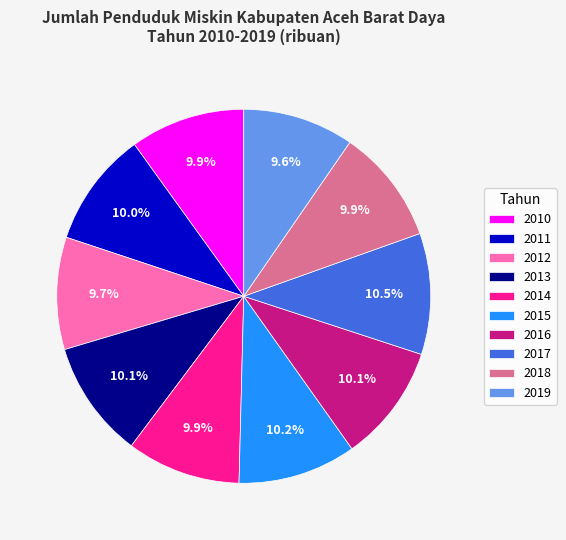

To the nearest percent, what is the difference between the largest and smallest slice percentages?

1%